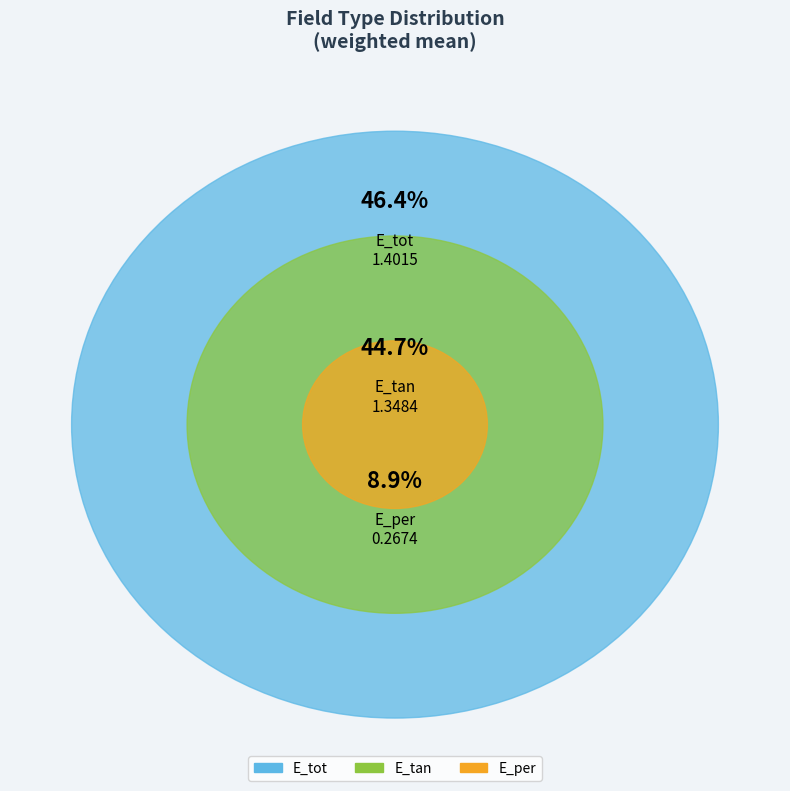

Which has a higher value, E_per or E_tot?

E_tot